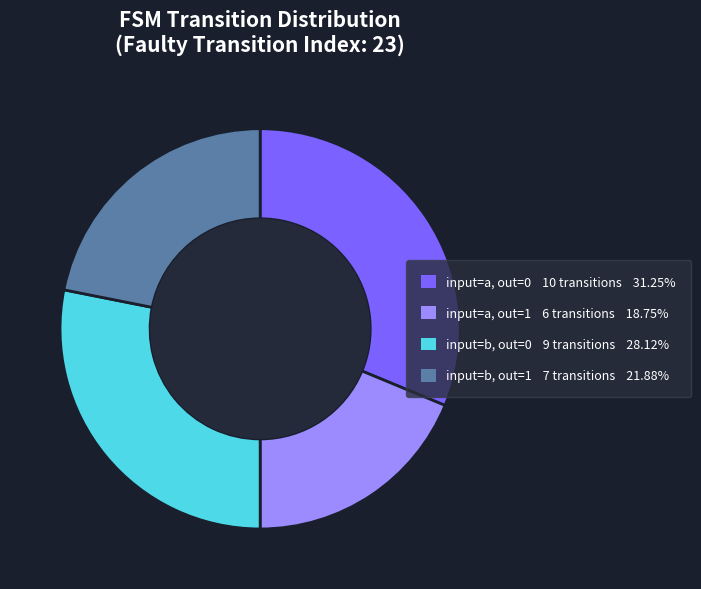

Does any single category account for the majority?

No